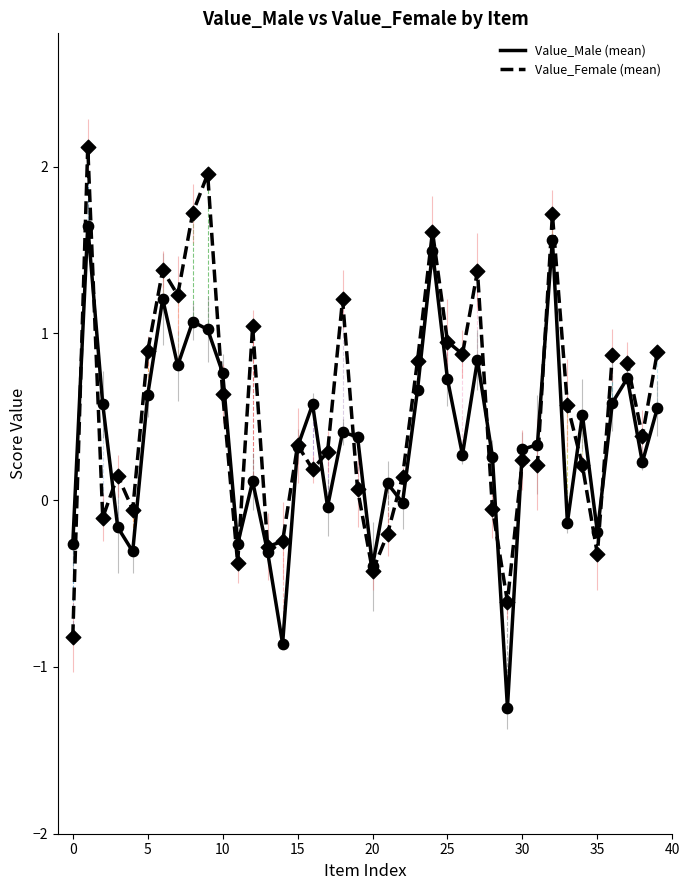

Rank the series by their maximum value, from lowest to highest.

Value_Male (mean), Value_Female (mean)